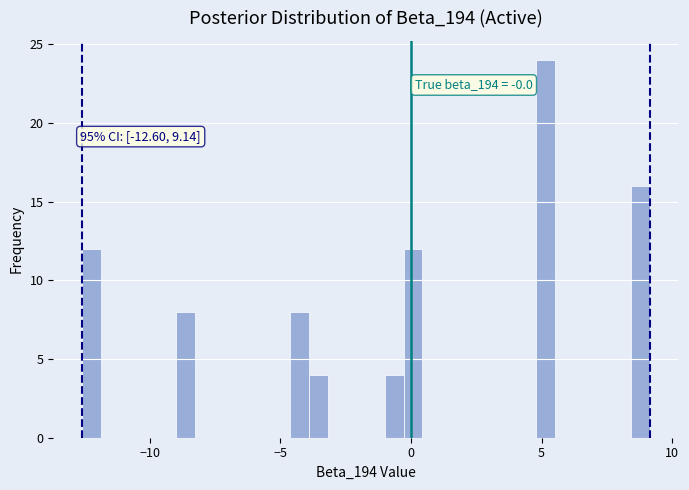

Around what value on the x-axis is the tallest bar? Give the approximate position of its centre, as read against the axis.

5.0